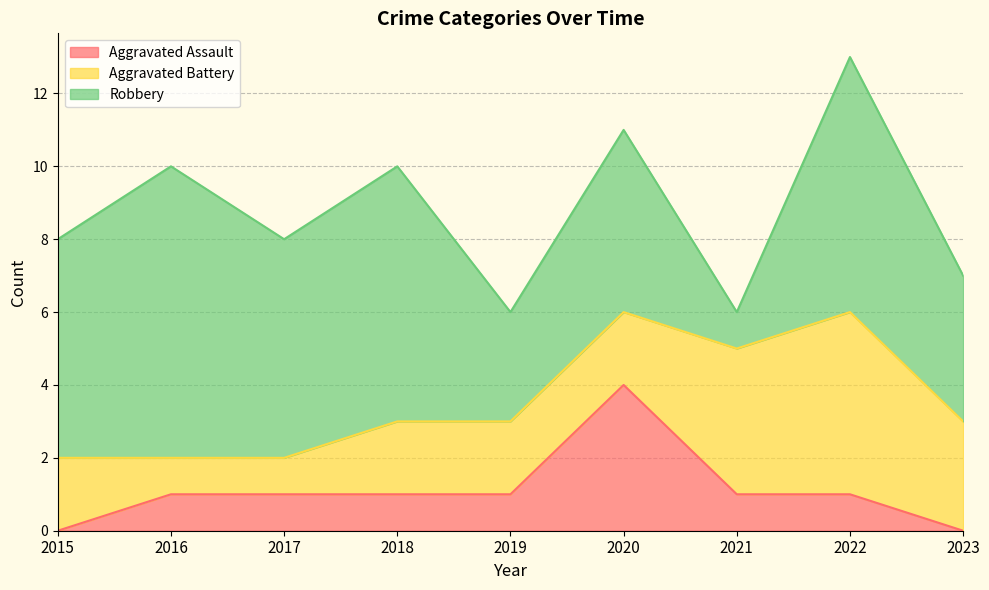

Between which two adjacent categories do Aggravated Battery and Robbery first intersect?

2020 and 2021